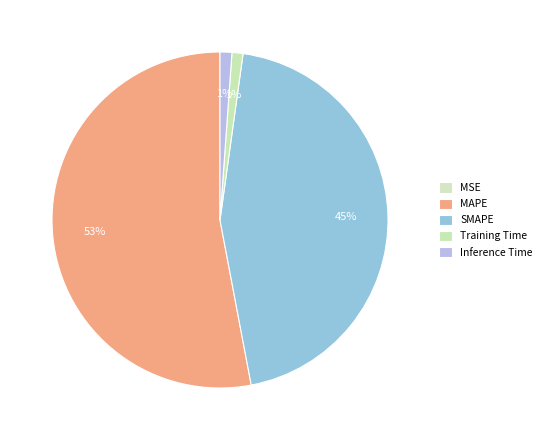

What portion of the pie excludes SMAPE?

55.2%